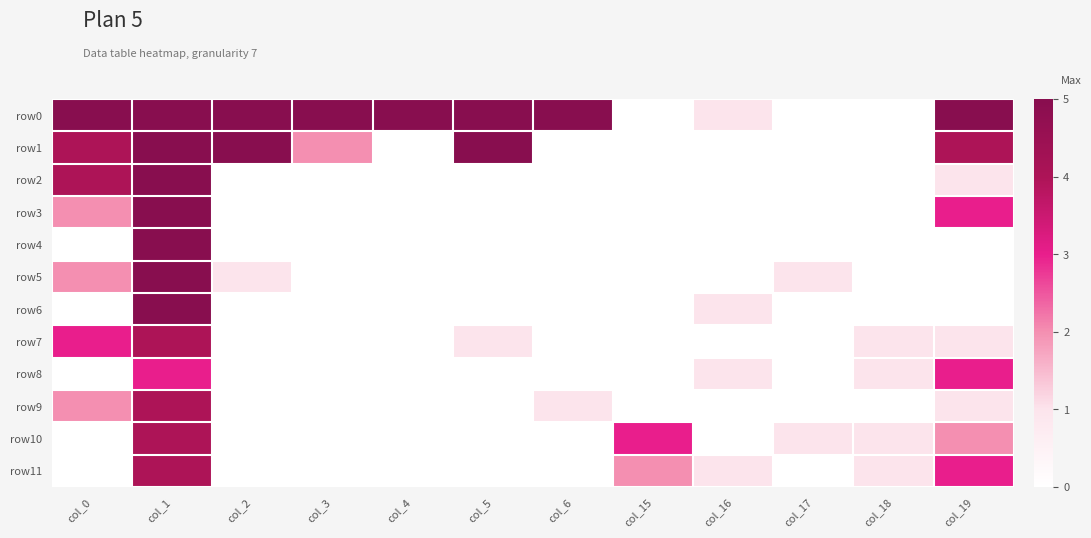

Which series has the largest range (max minus min)?

row0